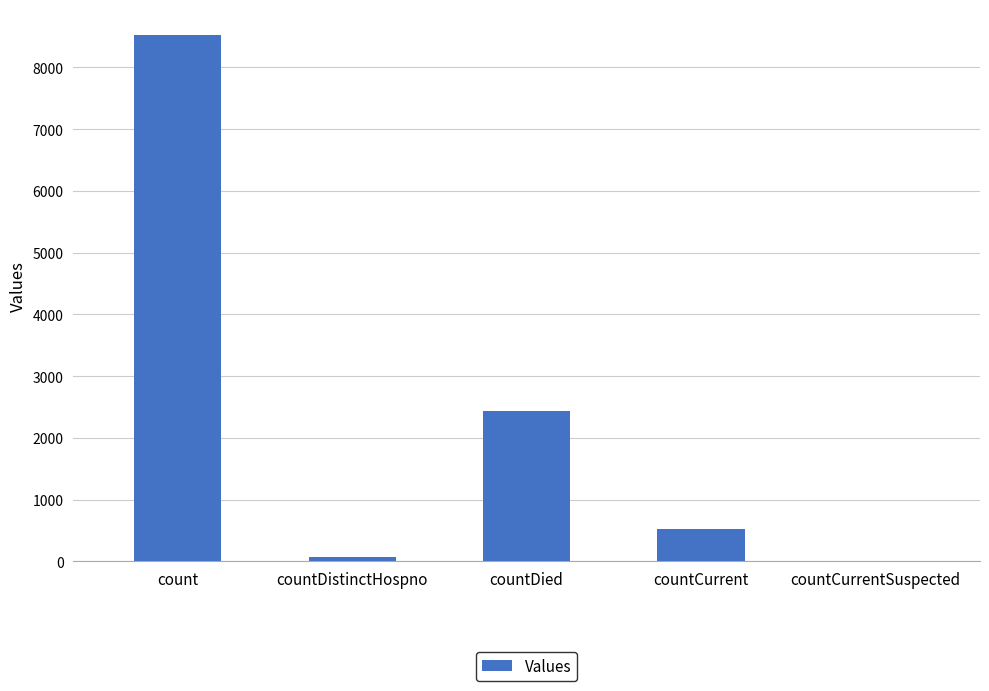

Approximately how many times larger is the value at countDied compared to countCurrent?

4.7